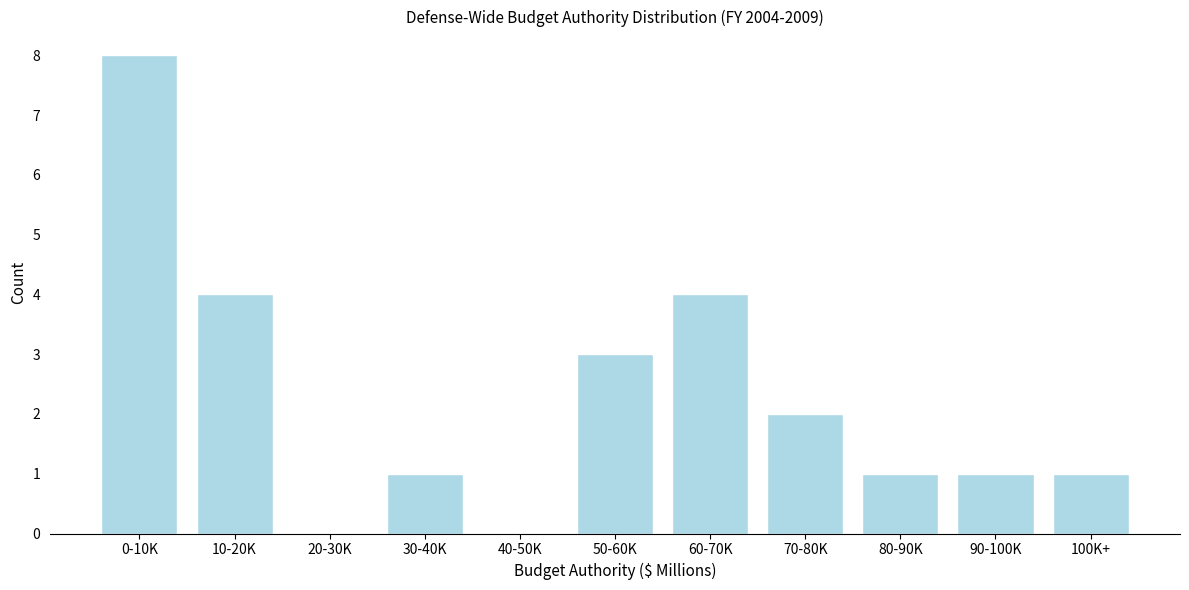

Reading left to right, extract all data points from this chart.

0-10K=8	10-20K=4	20-30K=0	30-40K=1	40-50K=0	50-60K=3	60-70K=4	70-80K=2	80-90K=1	90-100K=1	100K+=1